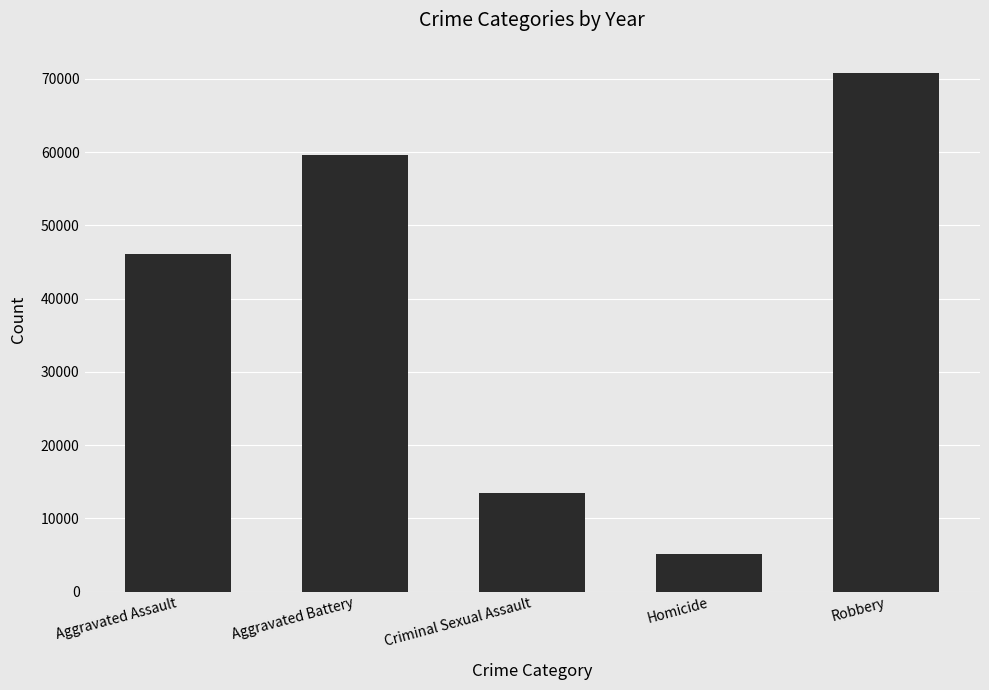

Reading left to right, what are all the values shown in this chart?

46082	59650	13462	5089	70840